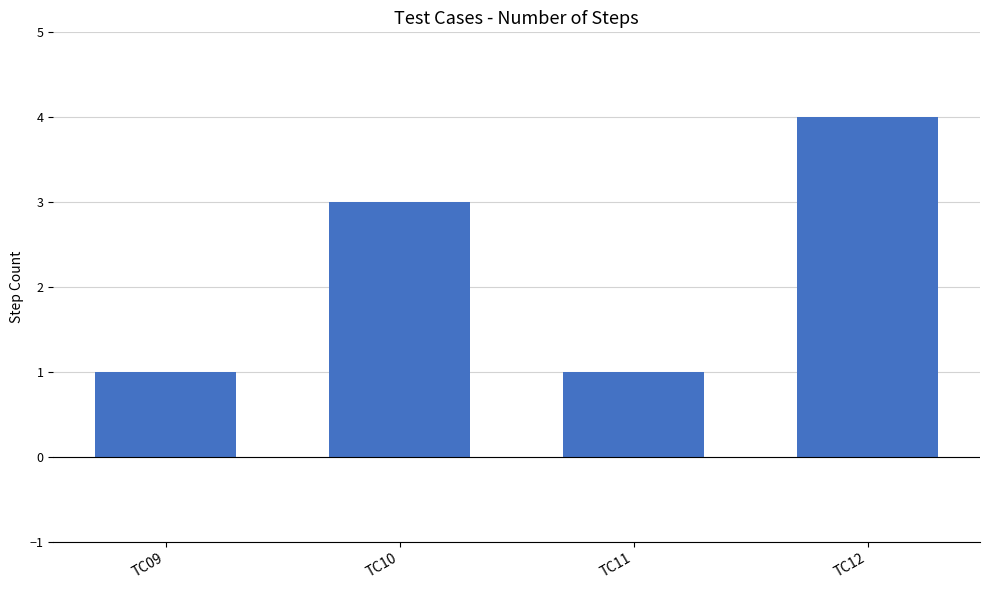

Reading left to right, list all the values displayed in this chart.

TC09=1	TC10=3	TC11=1	TC12=4